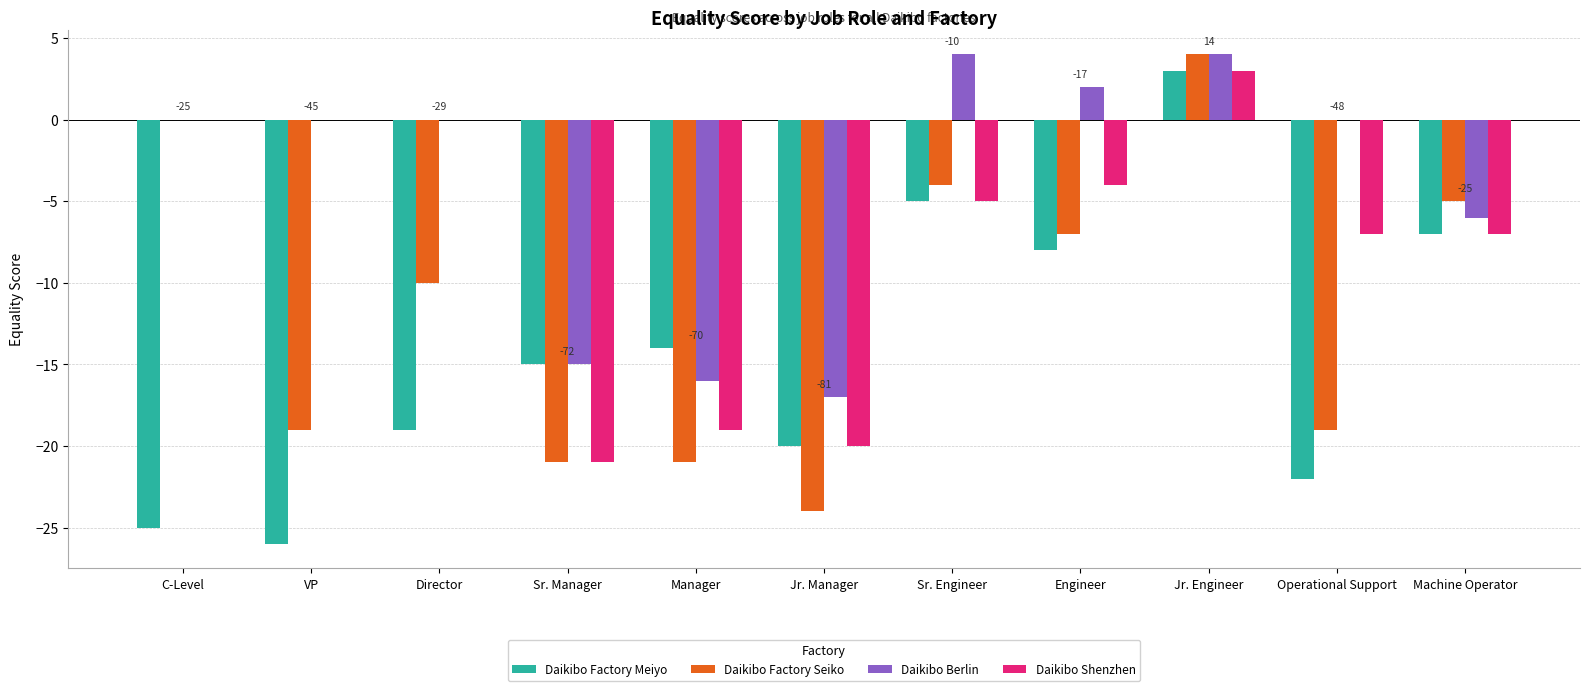

What is the sum of the Daikibo Berlin values at Engineer and Jr. Engineer?

6